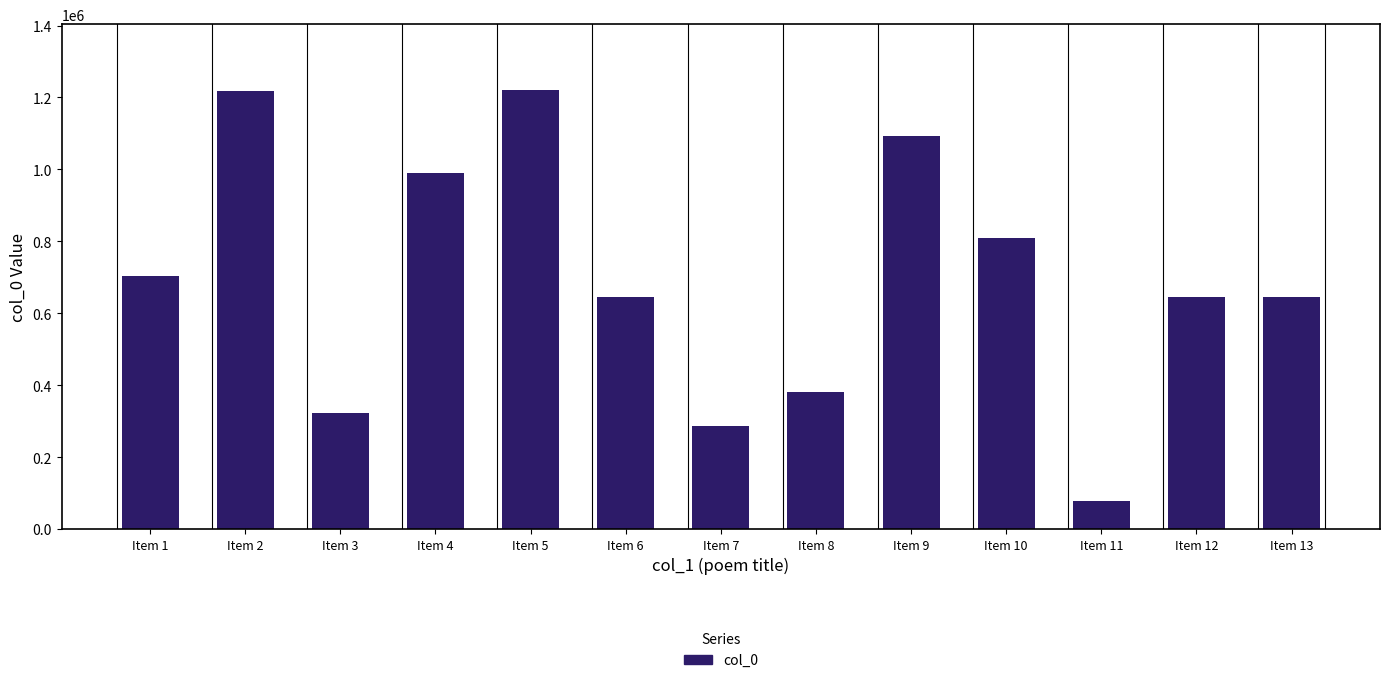

The value at Item 13 is 644164. True or false?

True